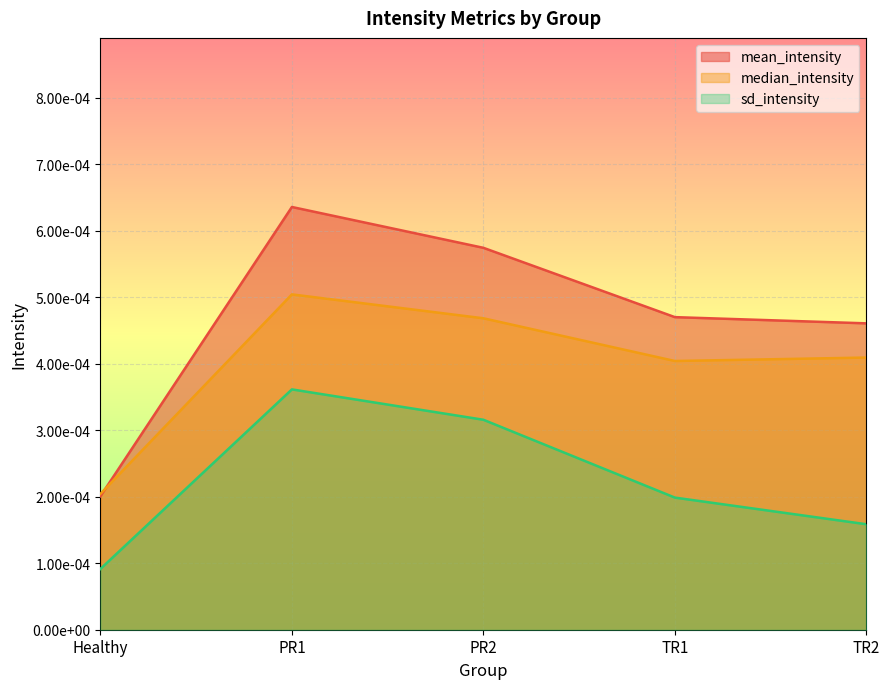

At which category does the chart reach its peak across all series?

PR1